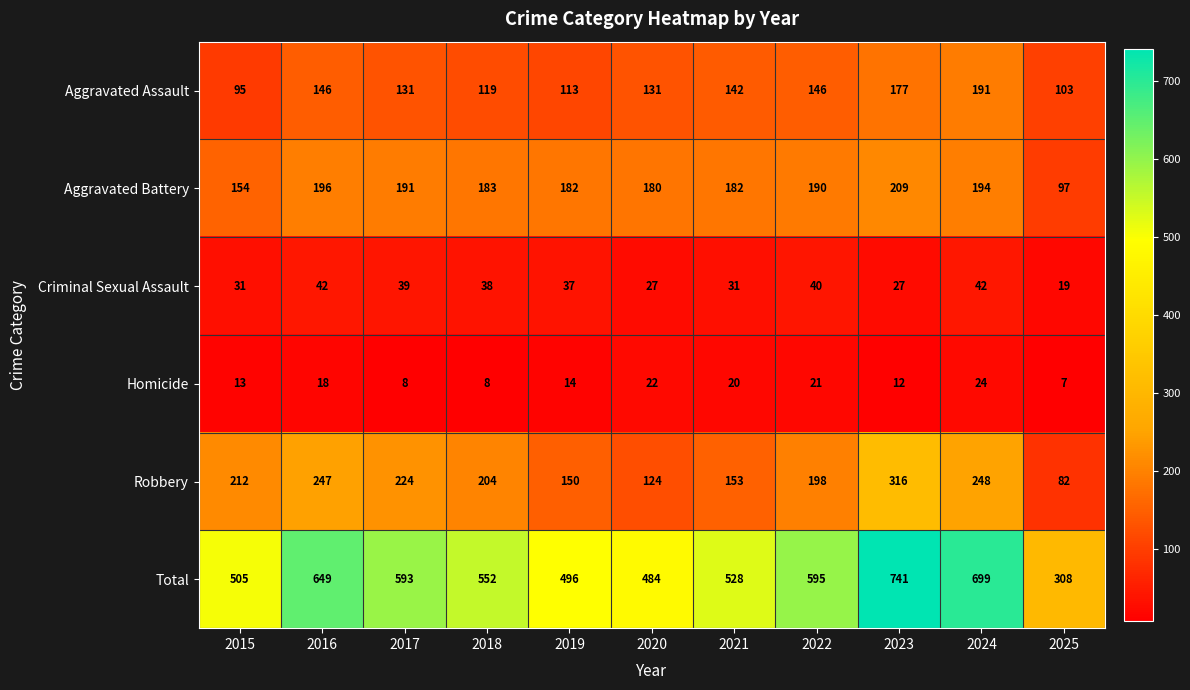

Which series has the widest spread of values?

Total